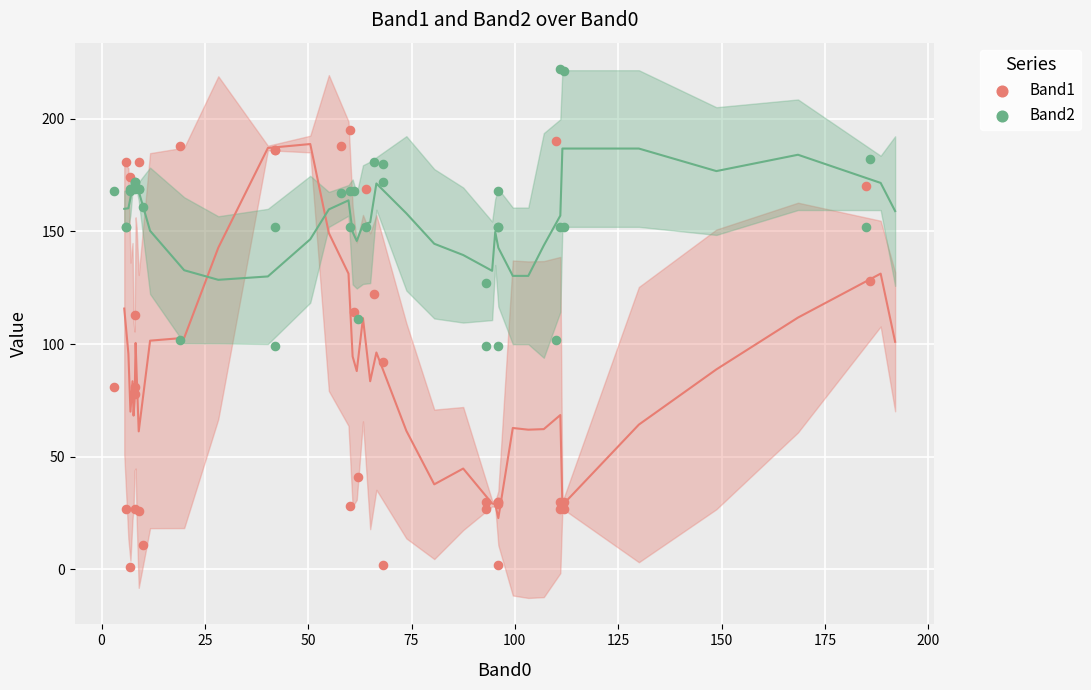

Which series reaches the minimum Y coordinate?

Band1